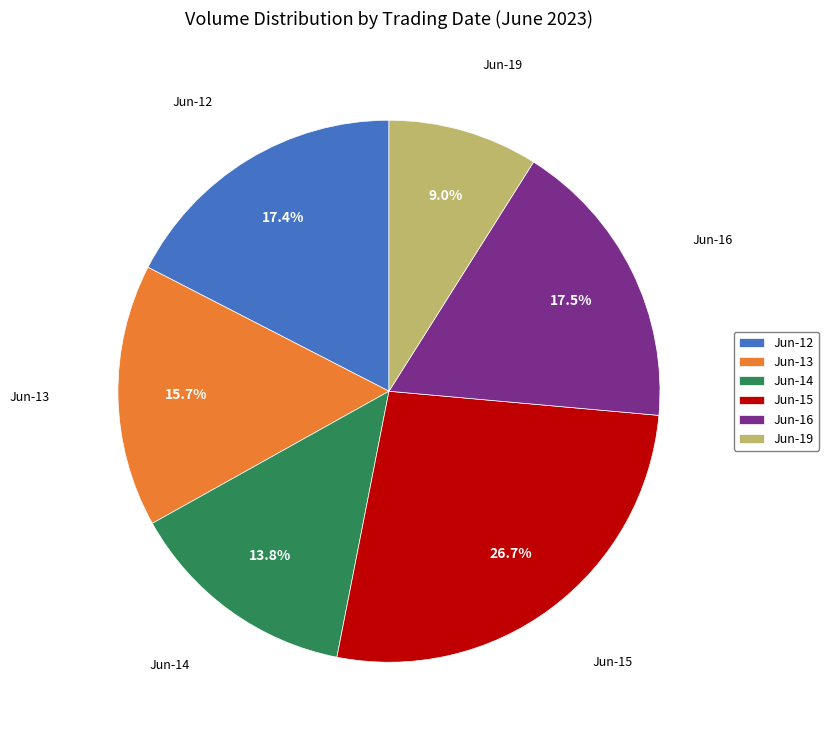

Is there a majority slice in this chart?

No